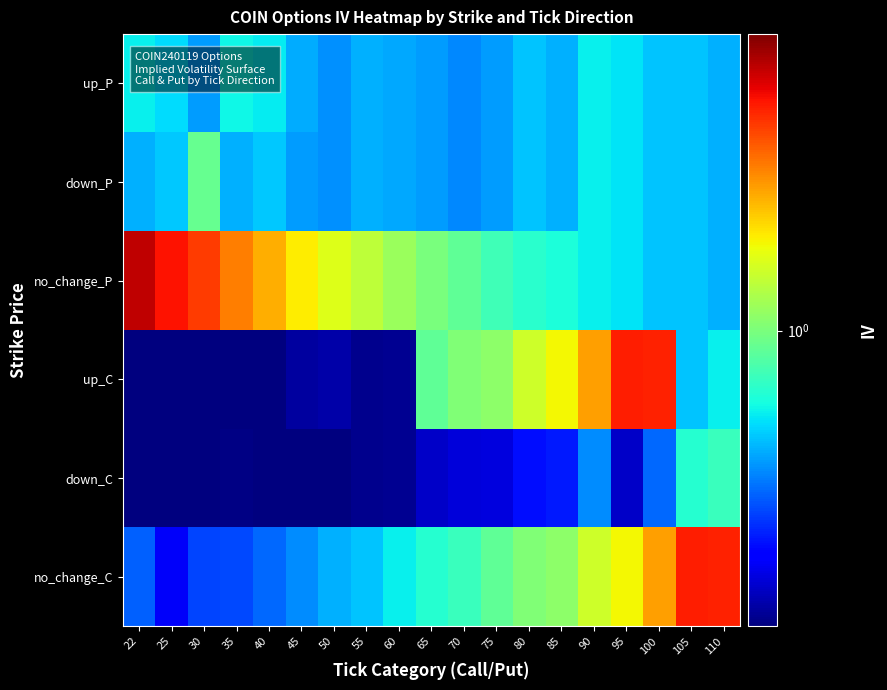

At which category does the chart reach its peak across all series?

22